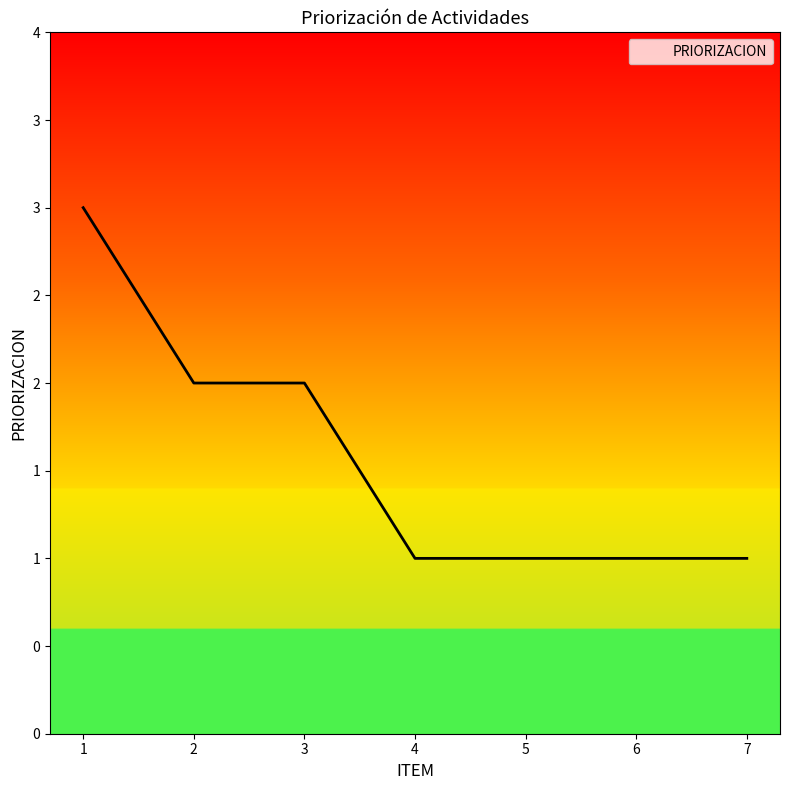

Is this an area chart (filled region under the line)?

Yes